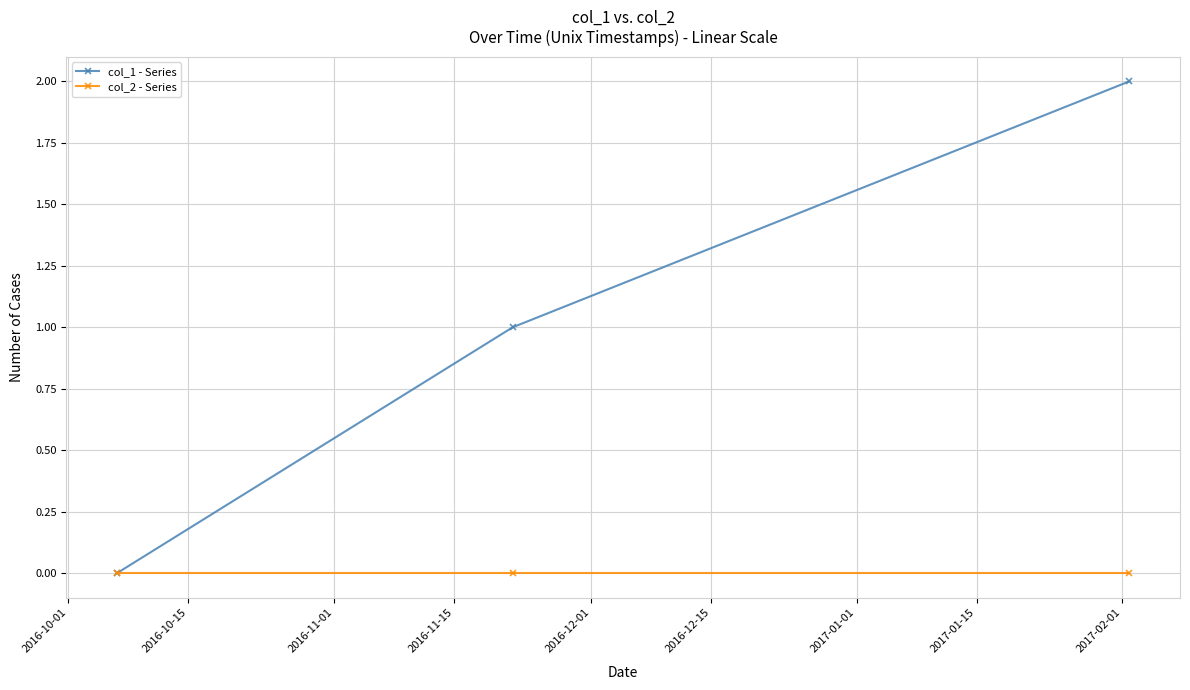

Which series has the largest total across all categories?

col_1 - Series